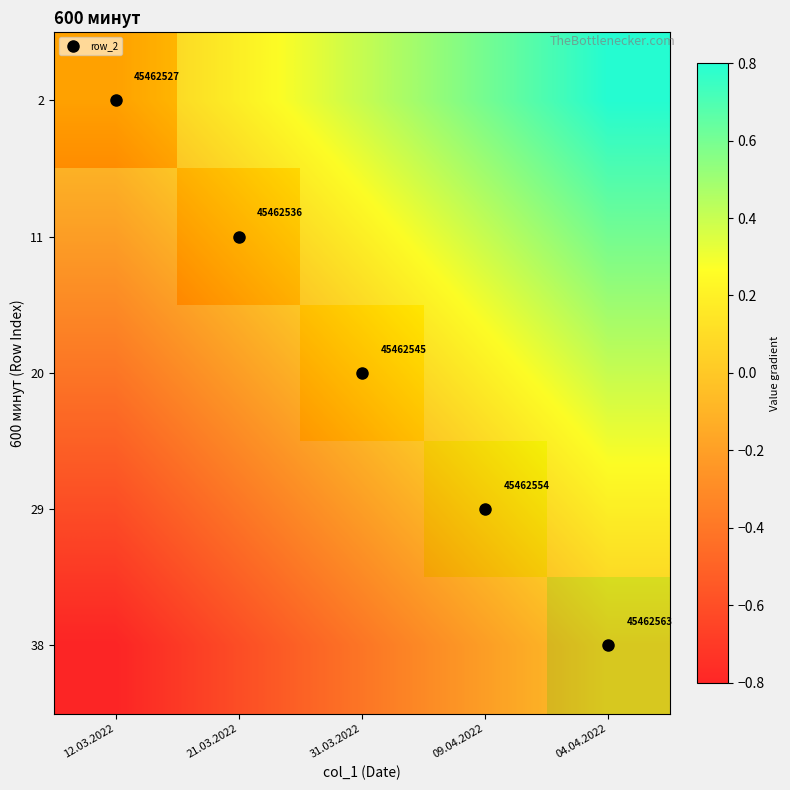

At how many categories does at least one series exceed 0?

4